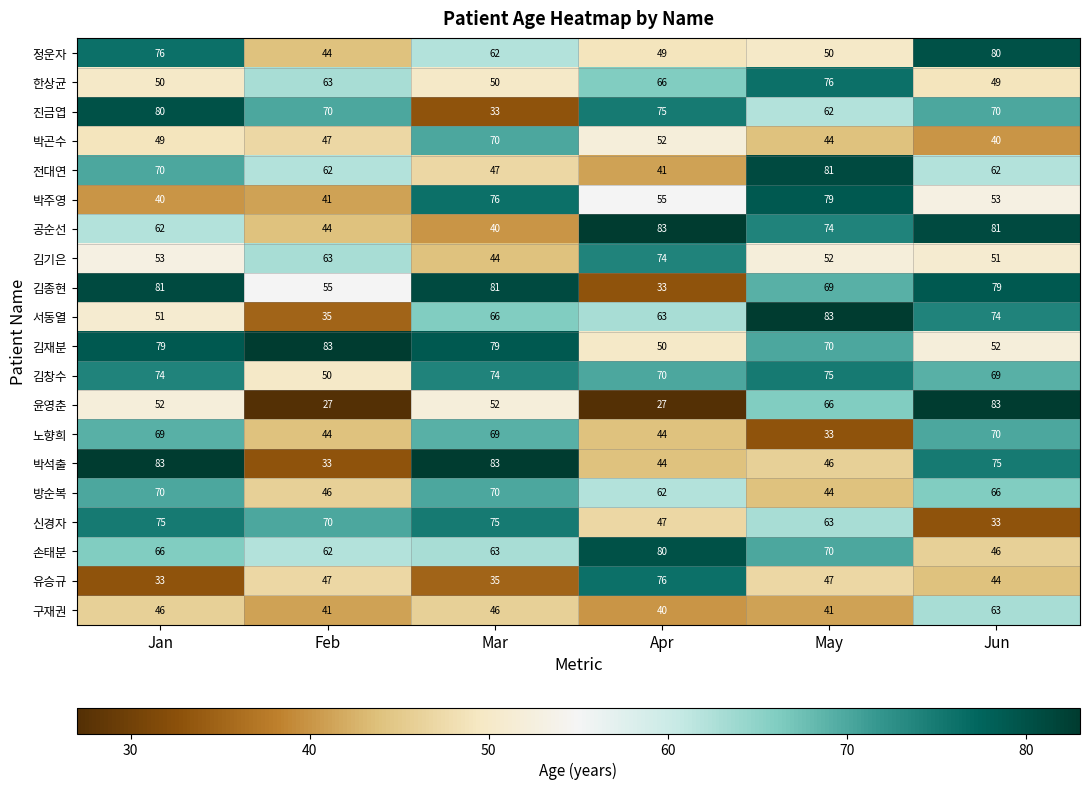

Count the number of categories in the chart.

6